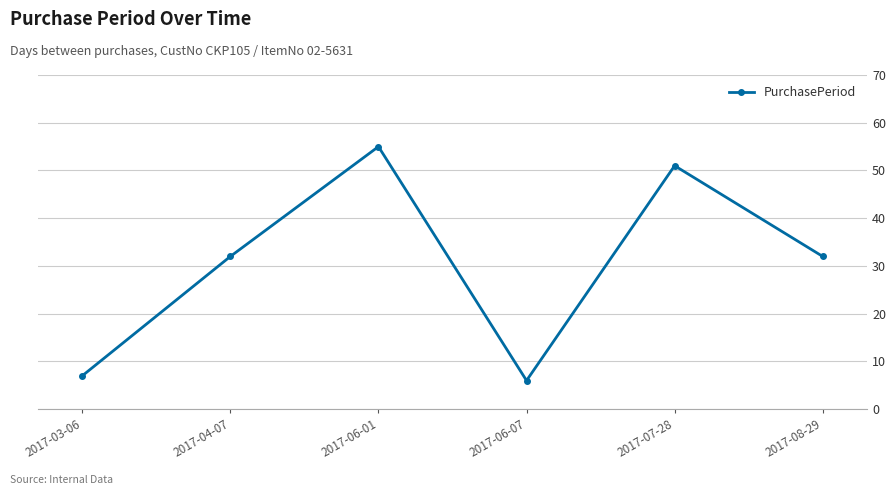

What is the approximate value at 2017-04-07, to the nearest 10?

30